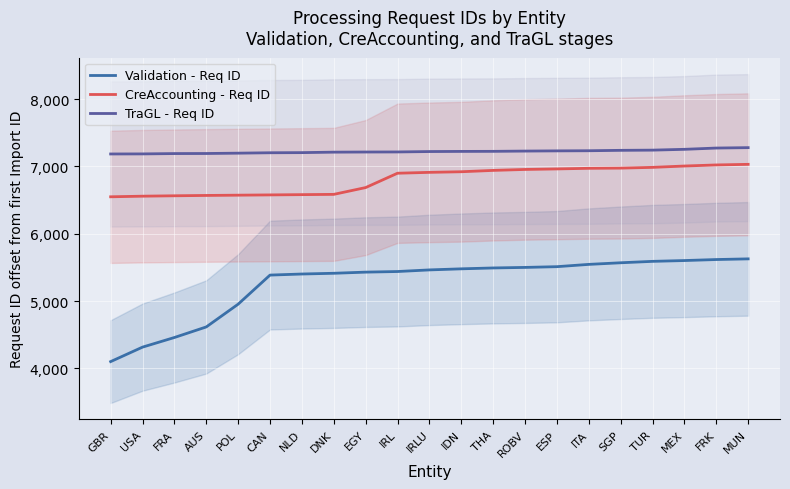

What are all the series names shown in the legend?

Validation - Req ID, CreAccounting - Req ID, TraGL - Req ID